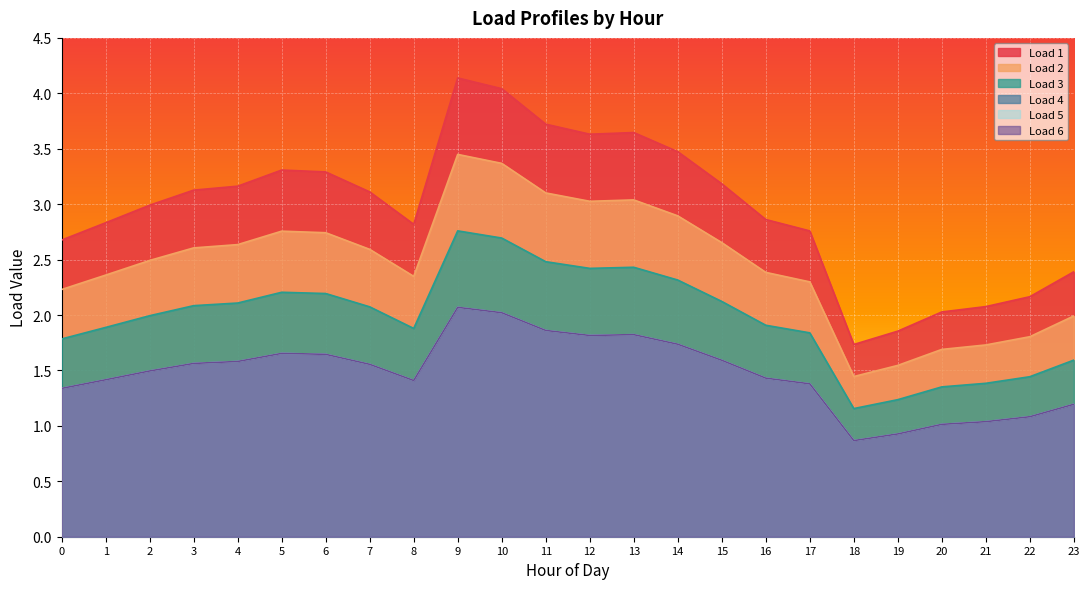

At how many categories does at least one series exceed 3?

12